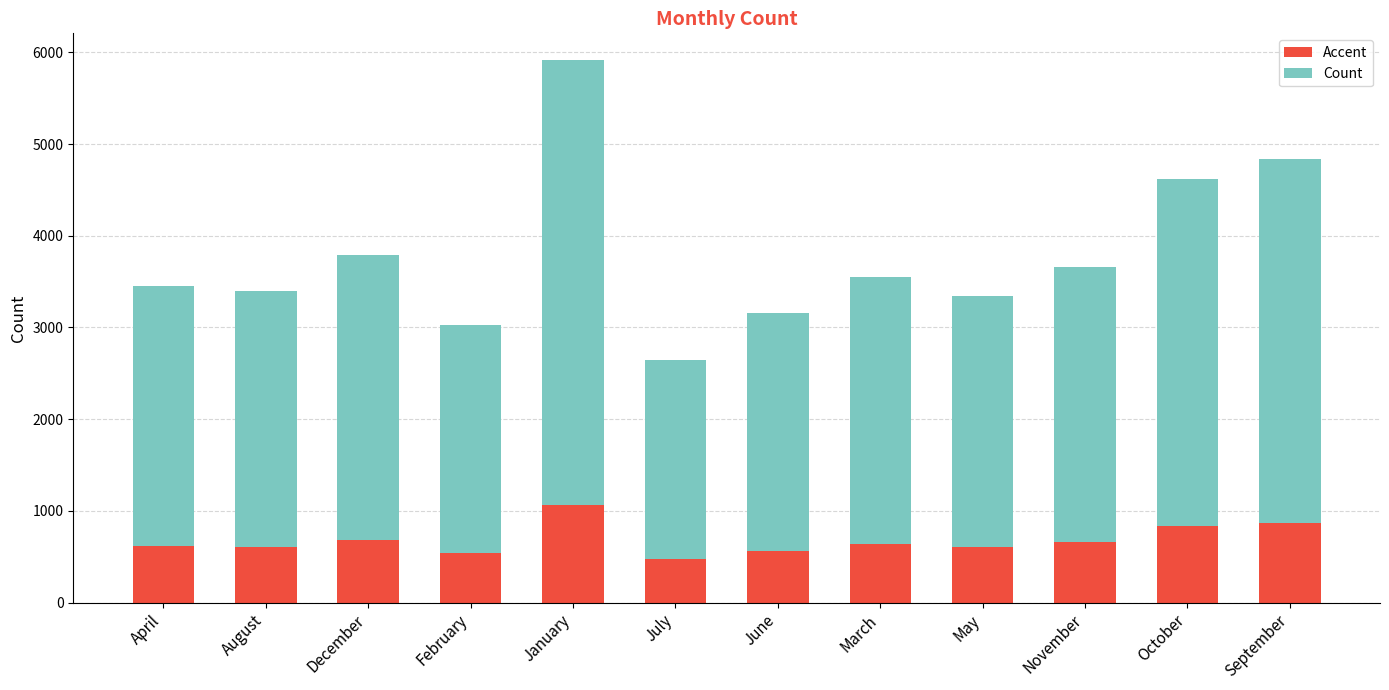

What is the value of the Accent bar at the 3rd from the left?

681.5